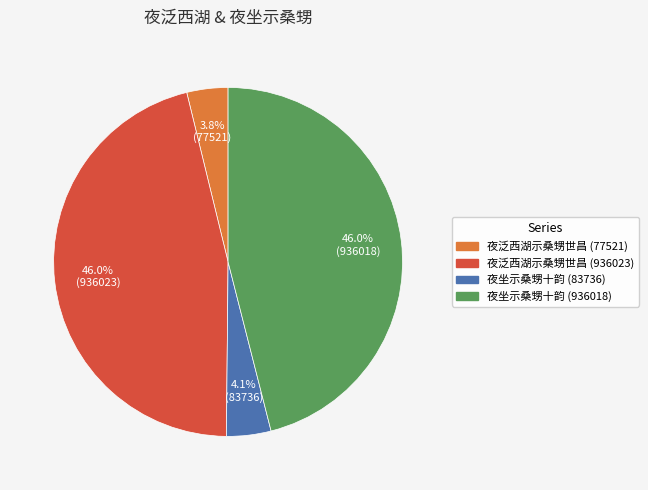

How many segments does this pie chart have?

4